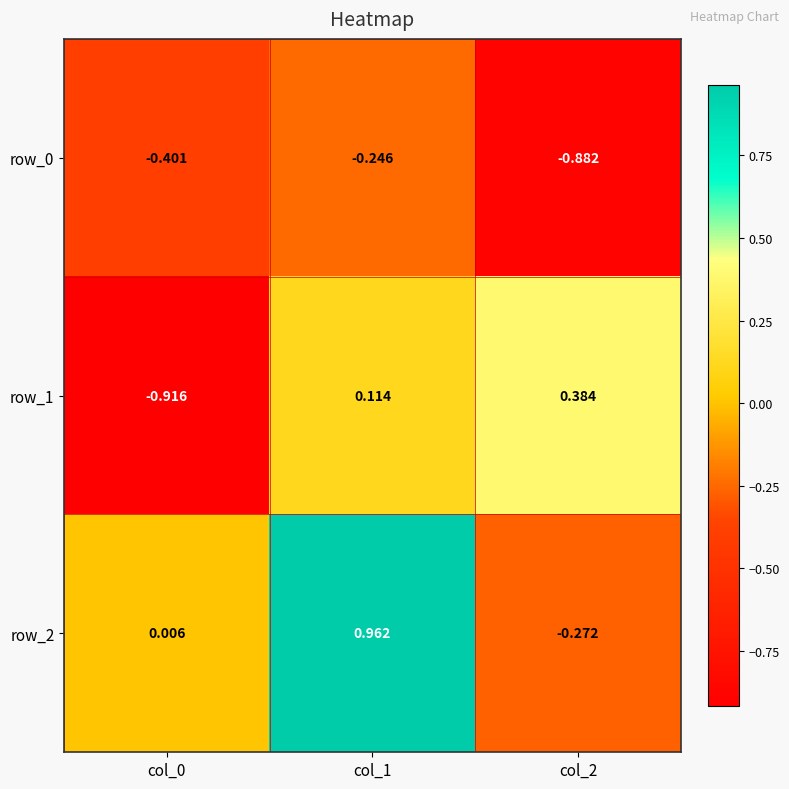

Is the value of row_0 at col_2 greater than the value of row_1 at col_0?

Yes